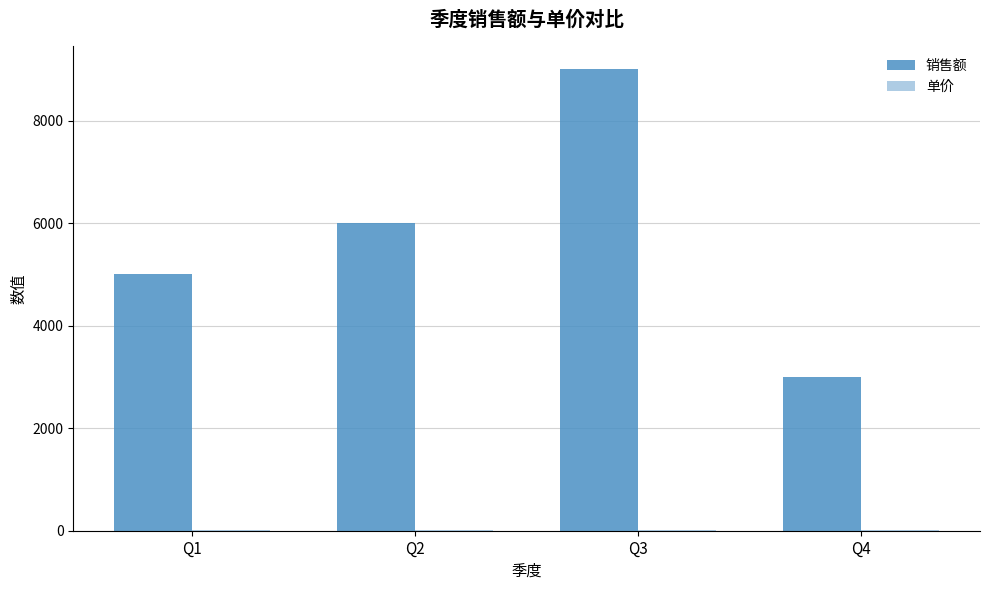

The 销售额 series shows 8428 at Q2. True or false?

False